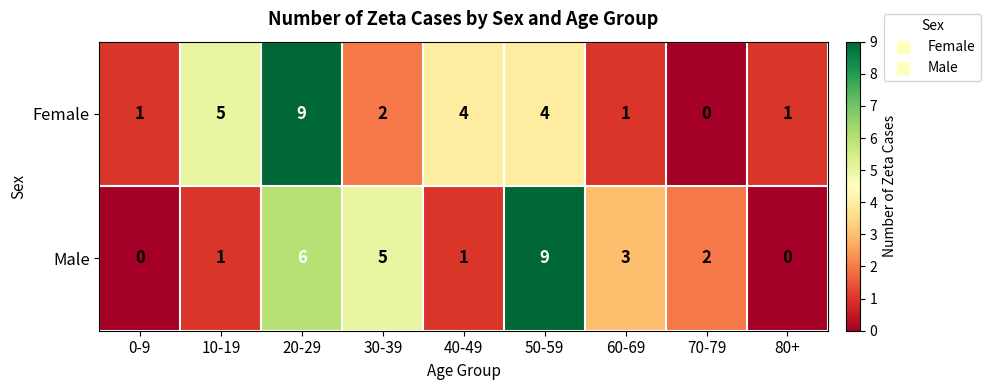

Which category has the highest value in the Female series?

20-29